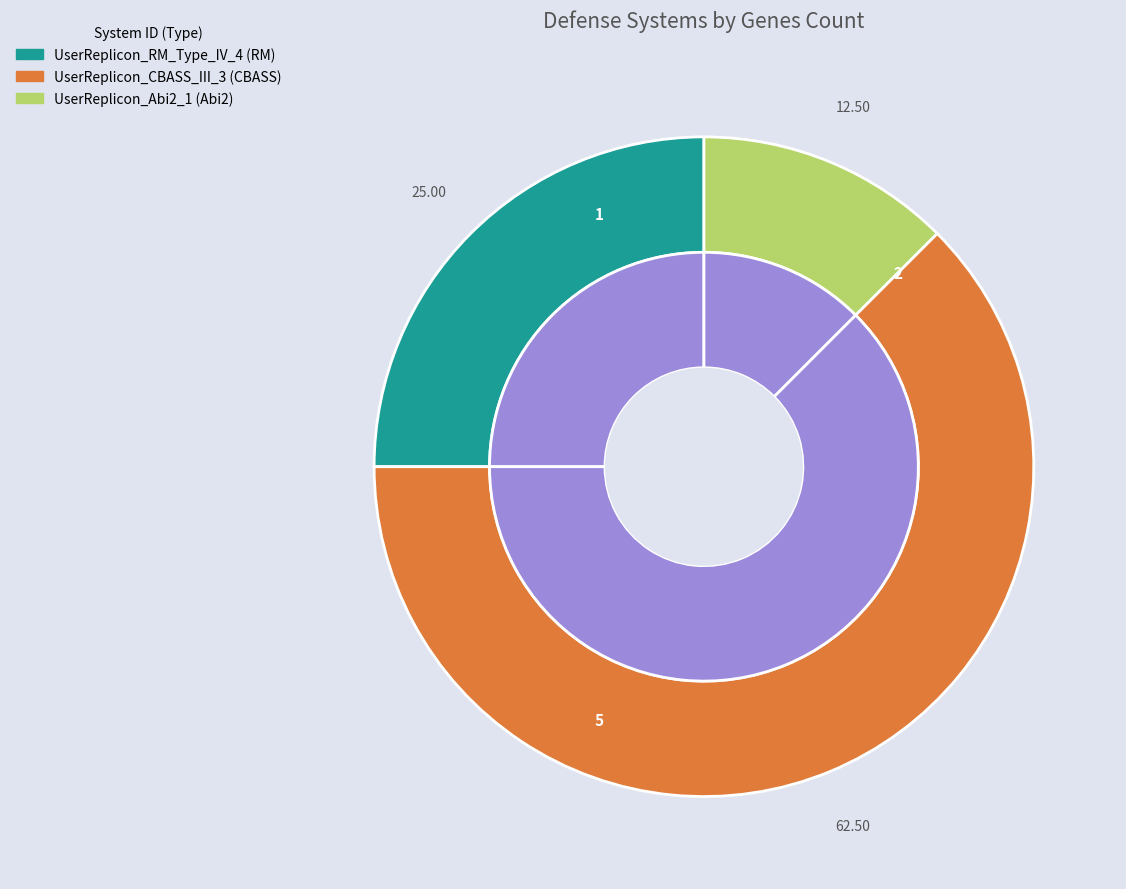

How many segments does this pie chart have?

3